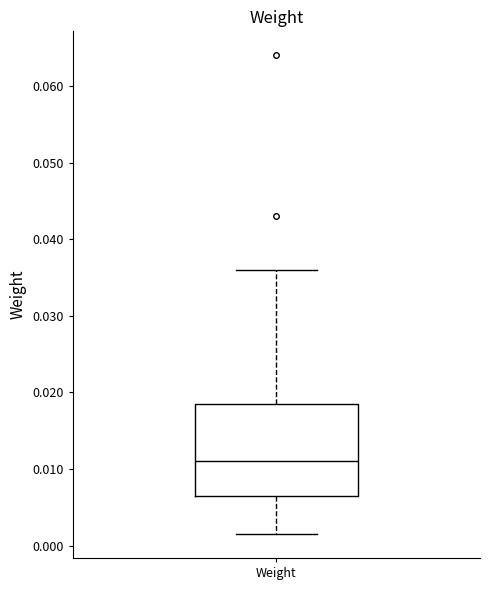

Transcribe this box plot: give where the median line is, the range the box spans, and where the two whiskers end, as read against the y-axis. The values are not printed on the chart, so give them approximately, as read against the axis.

median 0.011, box 0.007 to 0.019, whiskers 0.002 to 0.036